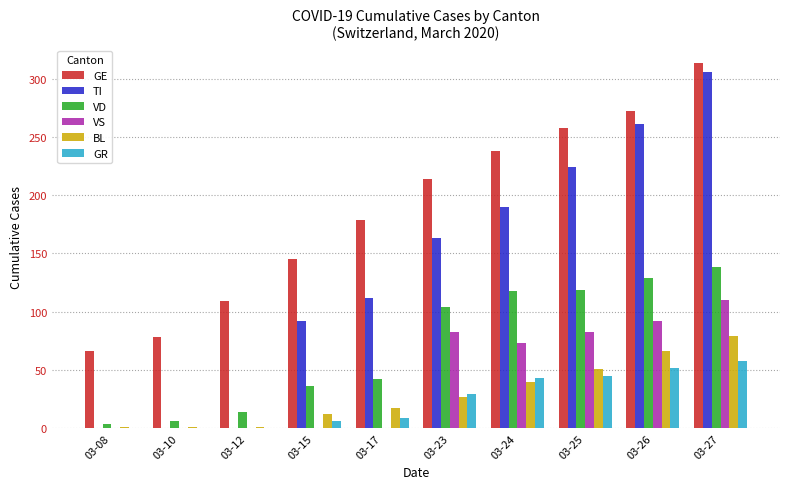

True or false: TI has a value of 97 at 03-26.

False